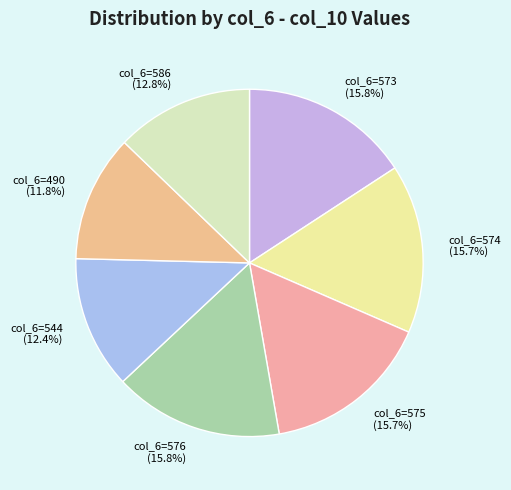

What percentage is NOT represented by col_6=490?

88.2%